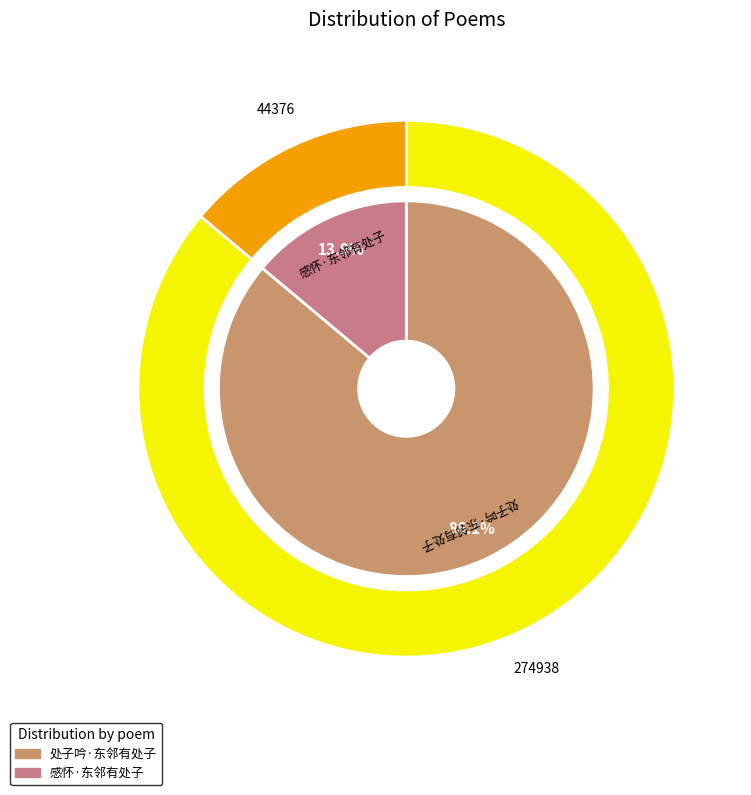

To the nearest percent, what portion does 处子吟·东邻有处子 represent?

86%